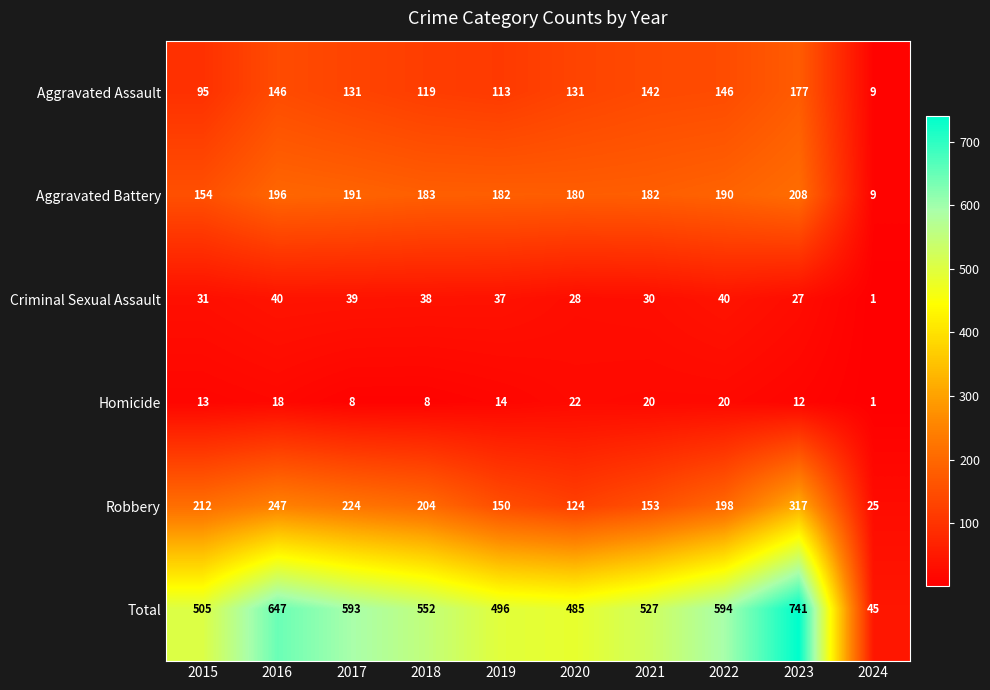

What is the total value across all series at 2020?

970